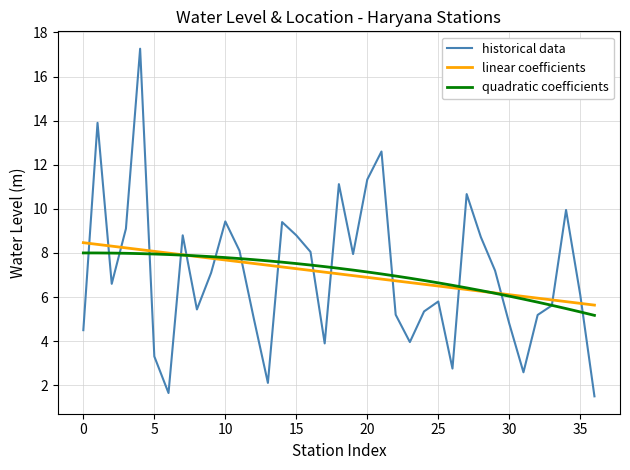

How many lines are shown in the chart?

3